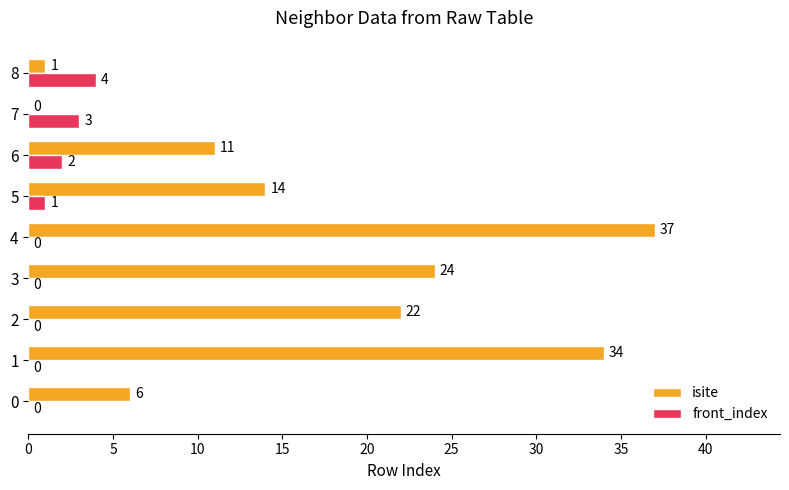

How many front_index values are between 0 and 2?

7